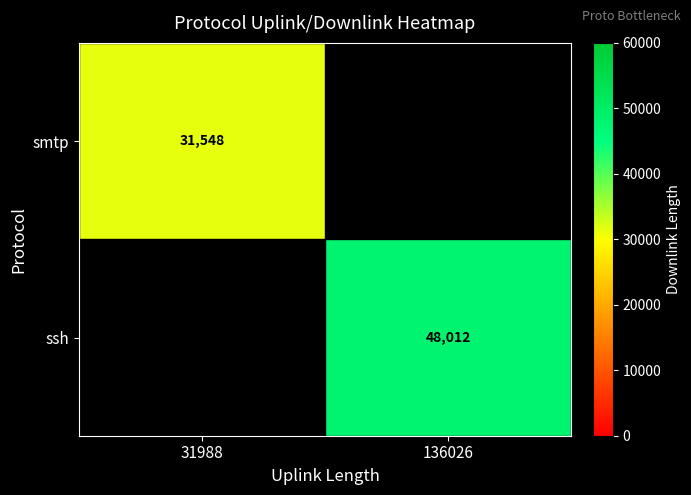

What is the greatest value displayed?

48012.0